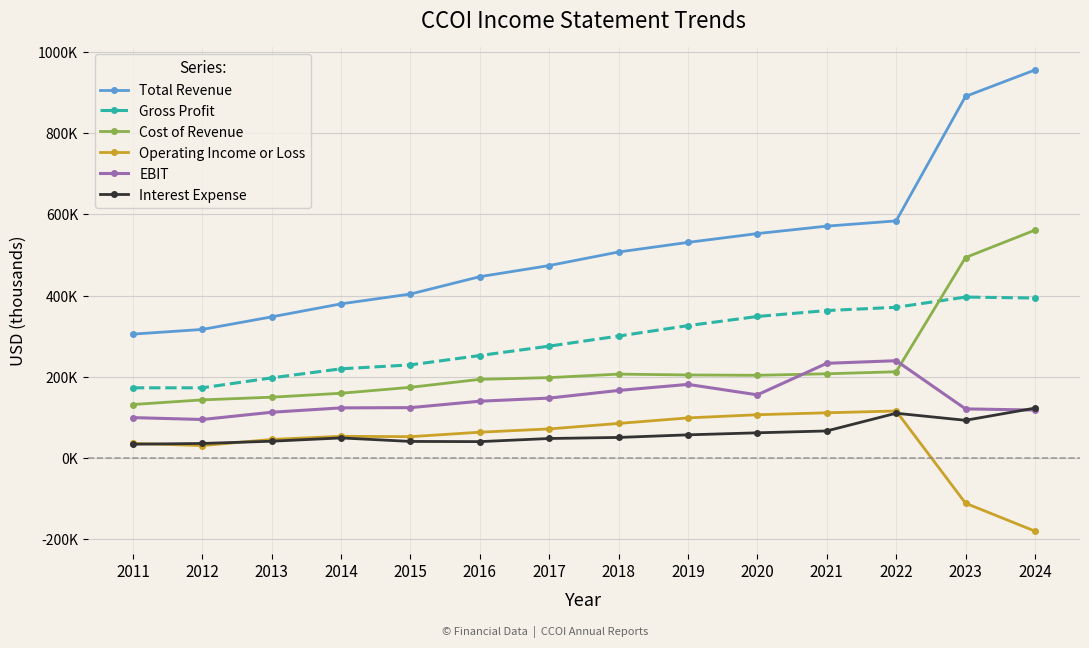

What are all the series names shown in the legend?

Total Revenue, Gross Profit, Cost of Revenue, Operating Income or Loss, EBIT, Interest Expense